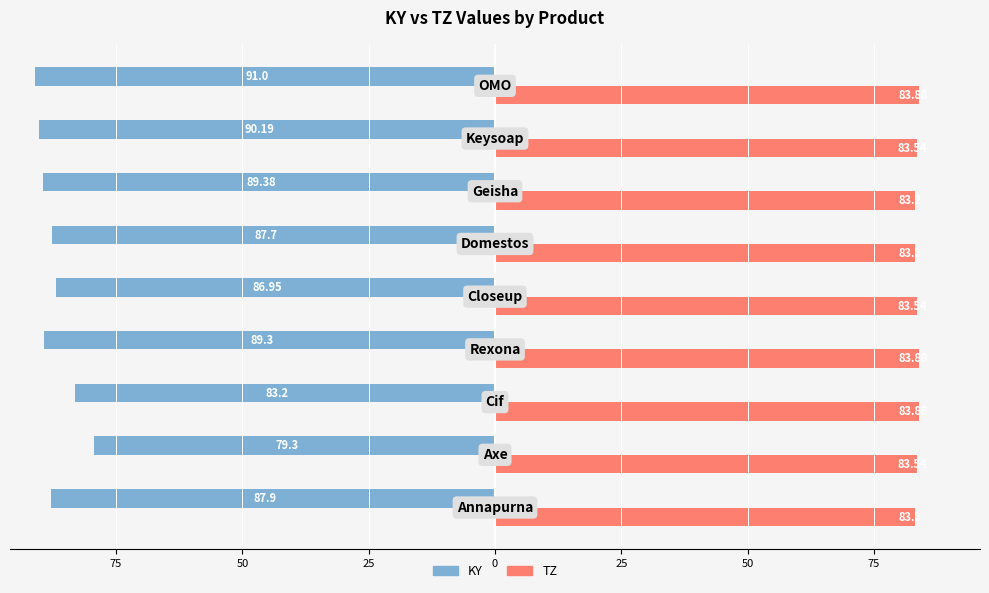

What are all the series names shown in the legend?

KY, TZ